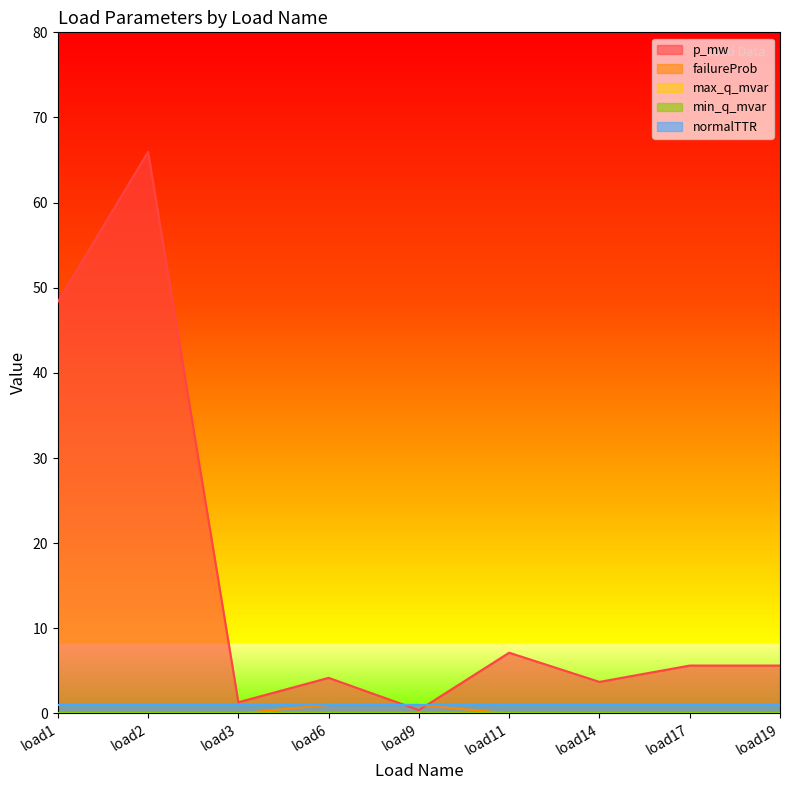

True or false: min_q_mvar and normalTTR intersect in this chart.

False